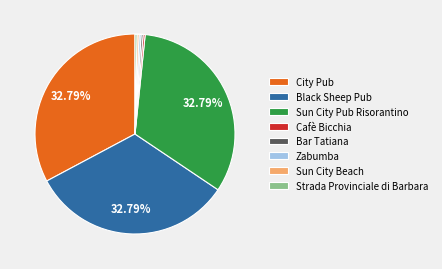

To the nearest percent, what portion does Black Sheep Pub represent?

33%